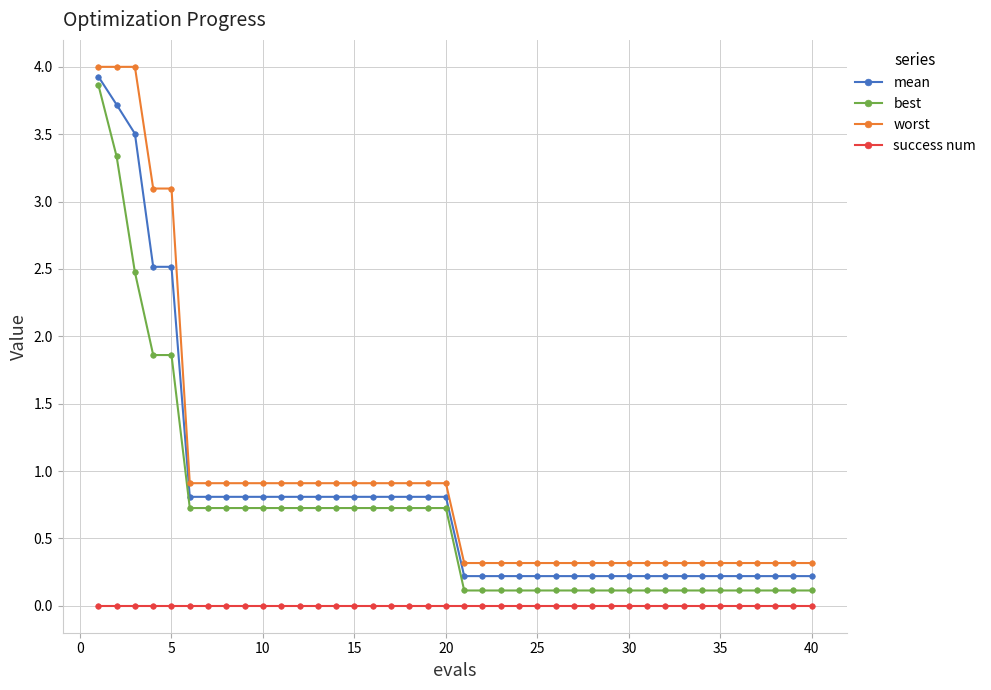

What is the average value of the worst series?

1.0